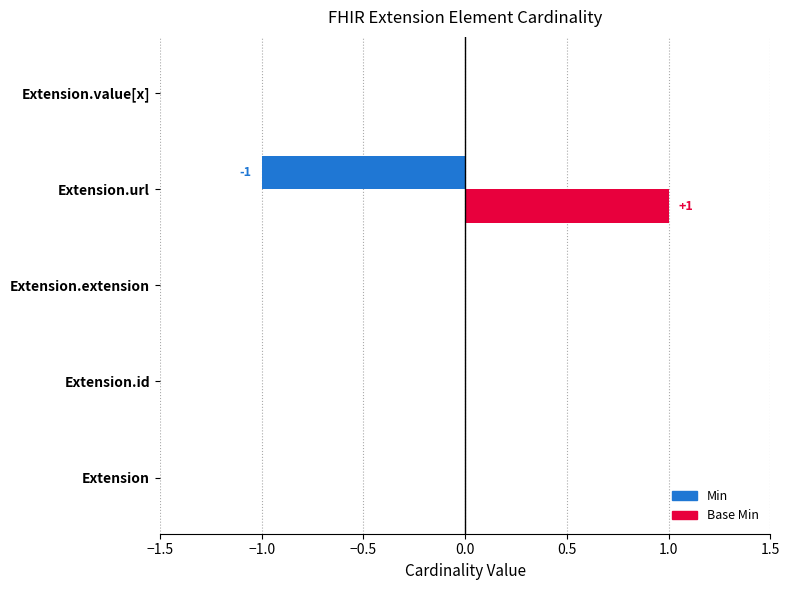

What is the sum of all Base Min values?

1